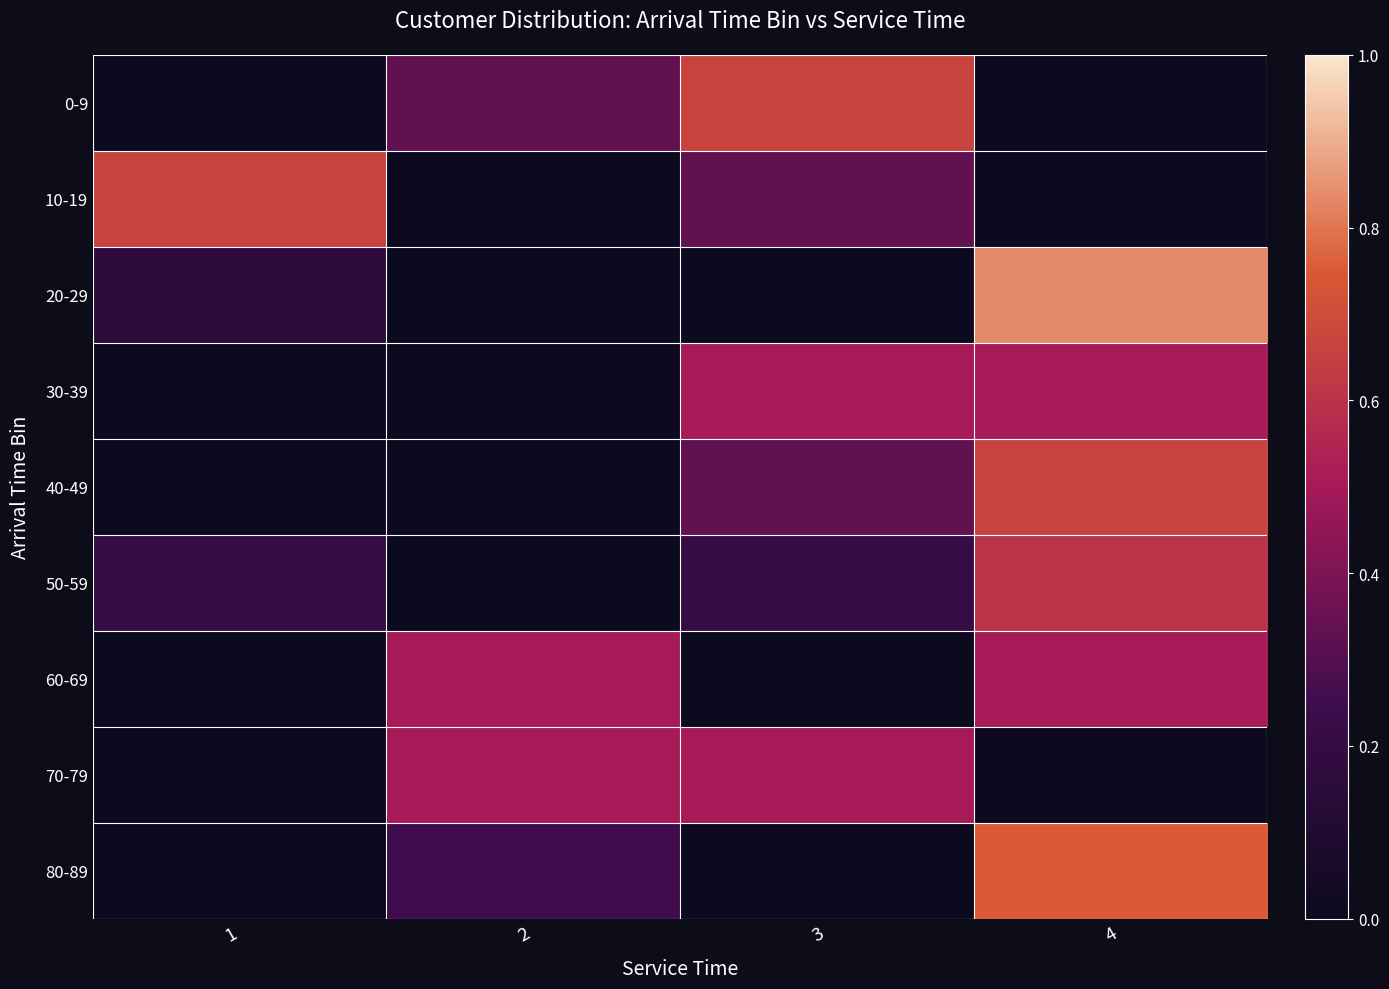

Which category has the highest value across all series?

4